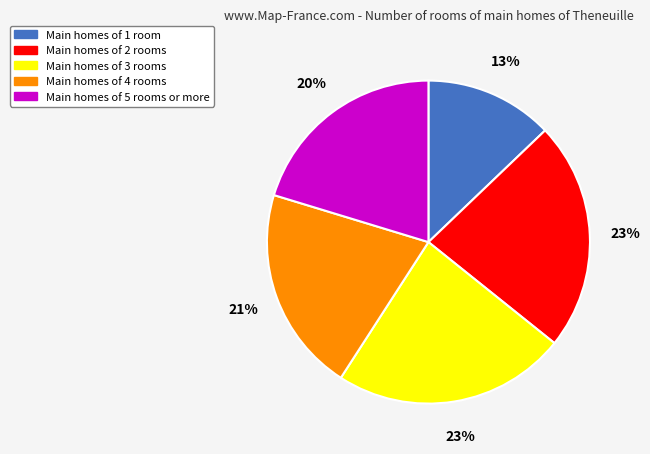

Is the sum of Main homes of 2 rooms and Main homes of 5 rooms or more greater than half?

No